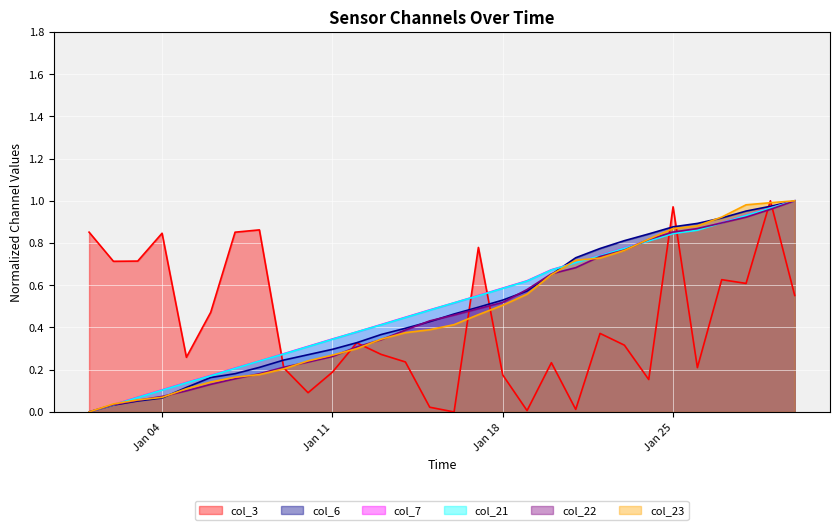

How many values in col_6 are above zero?

29